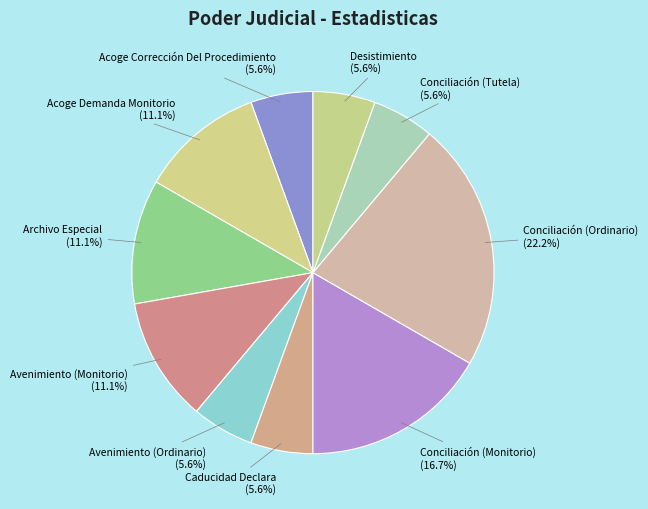

What is the total percentage of Caducidad Declara and Acoge Demanda Monitorio?

16.7%